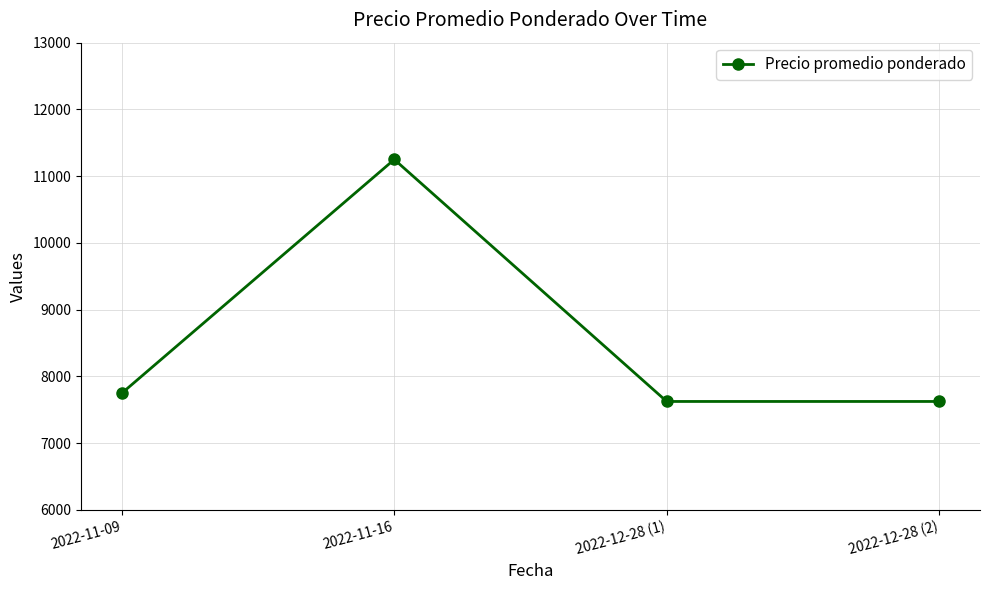

Count the number of data series in this chart.

1